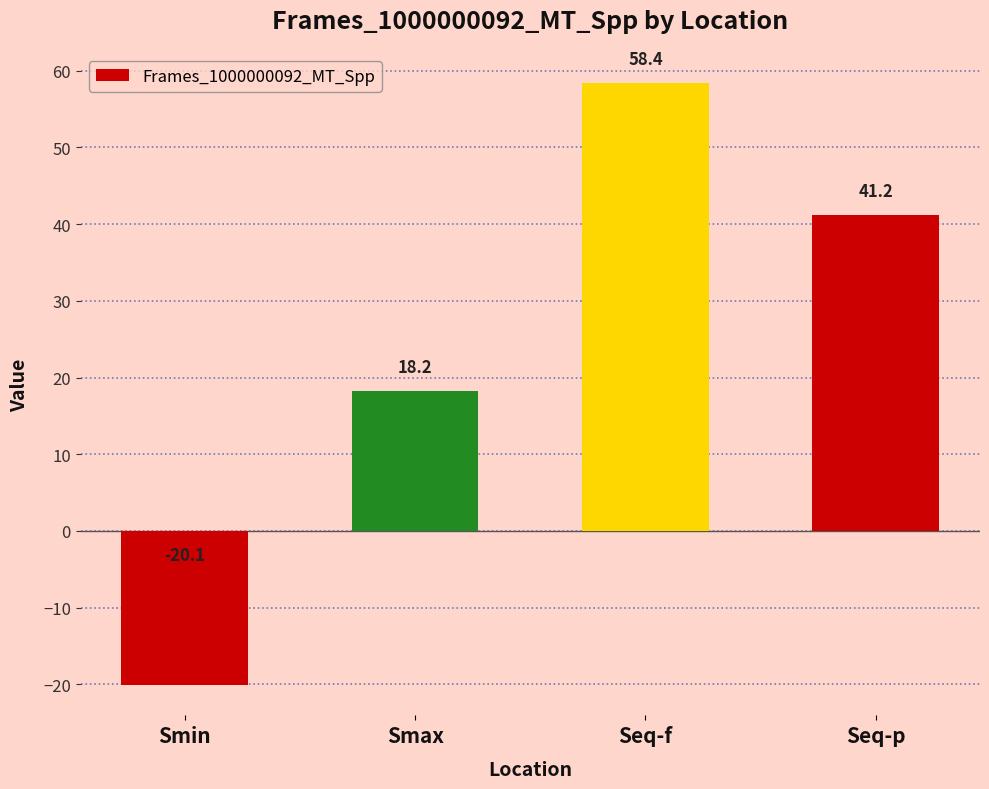

What is the sum of all values?

97.7